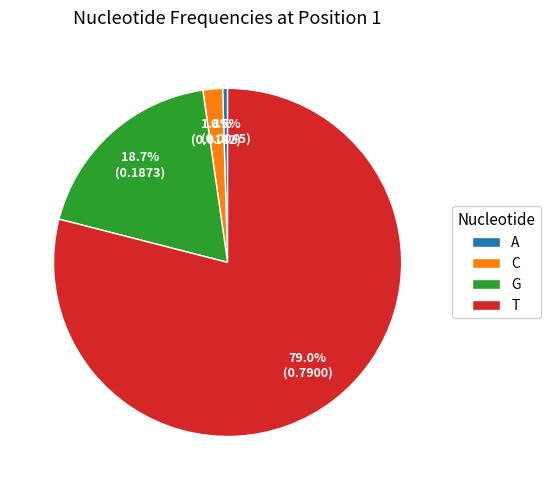

The A slice represents 15% of the pie. True or false?

False